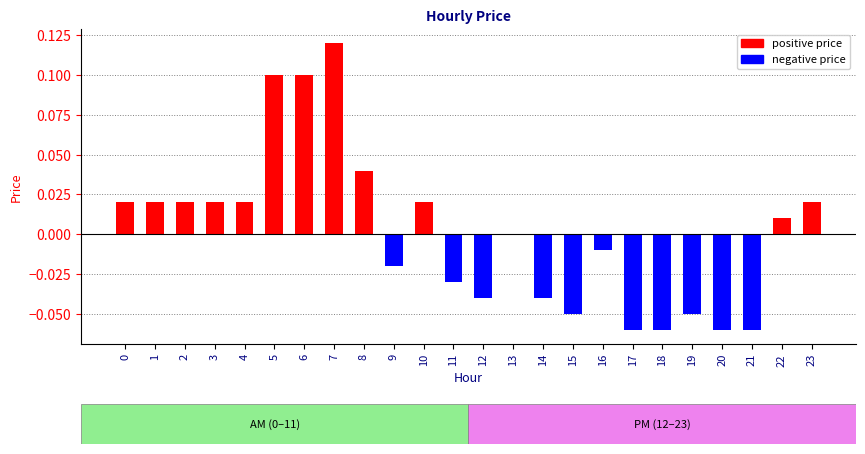

Which label corresponds to the largest value in the chart?

7